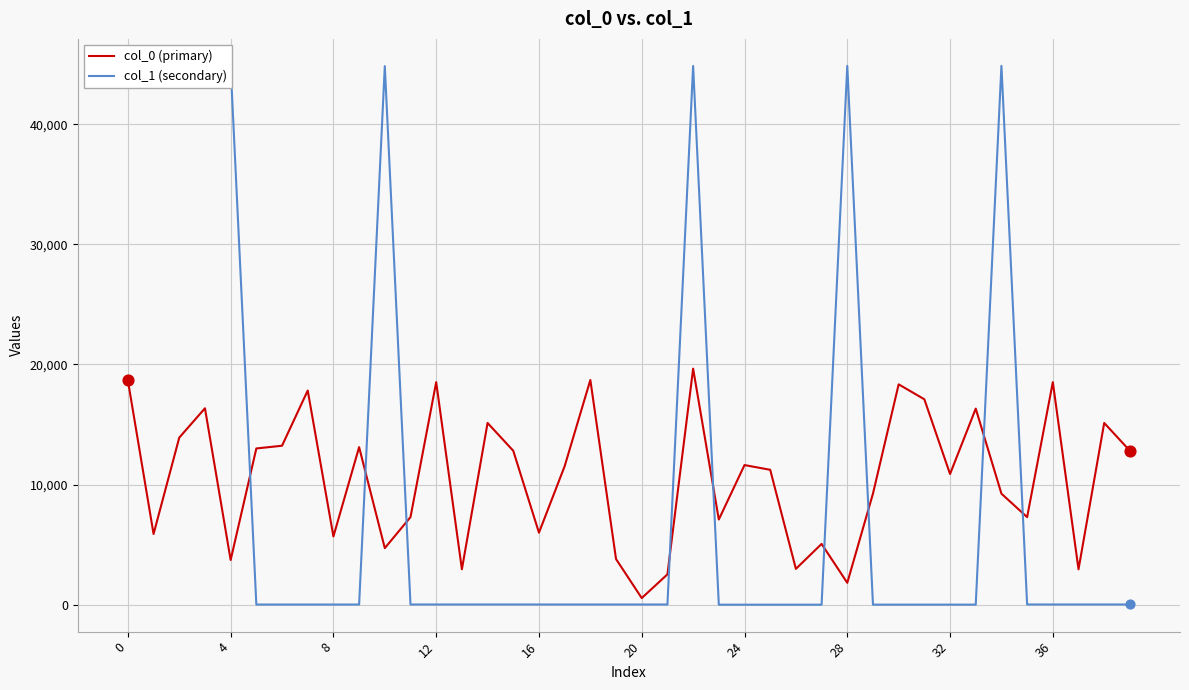

Which series has the widest spread of values?

col_1 (secondary)